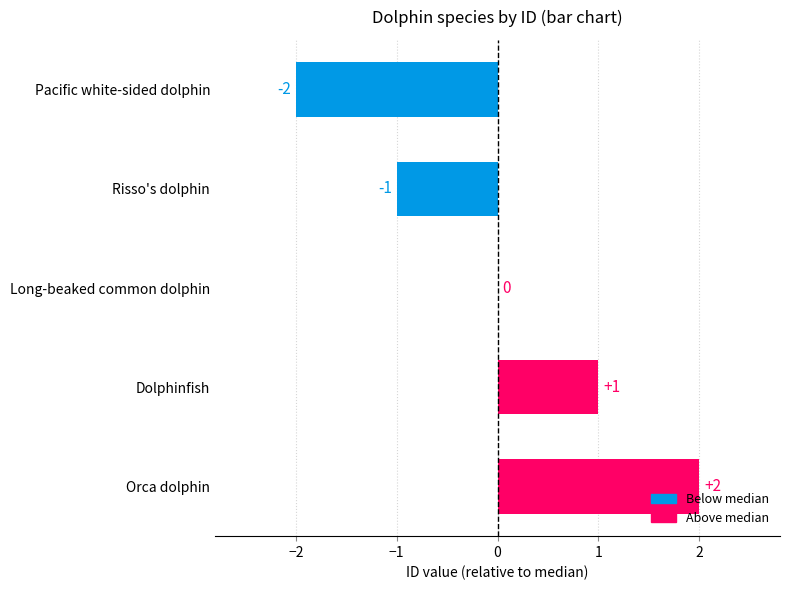

Count the values in the range -1 to 1.

3